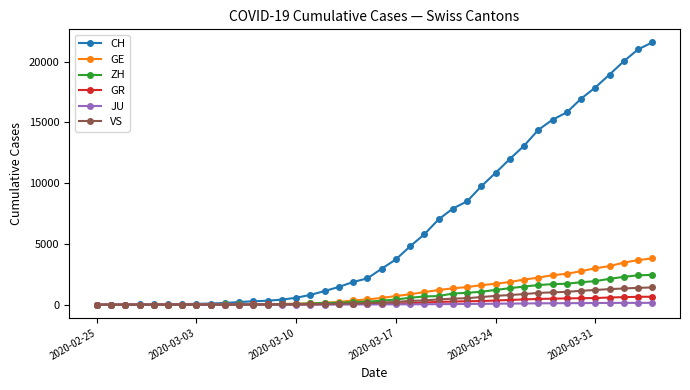

Which series has the largest total across all categories?

CH